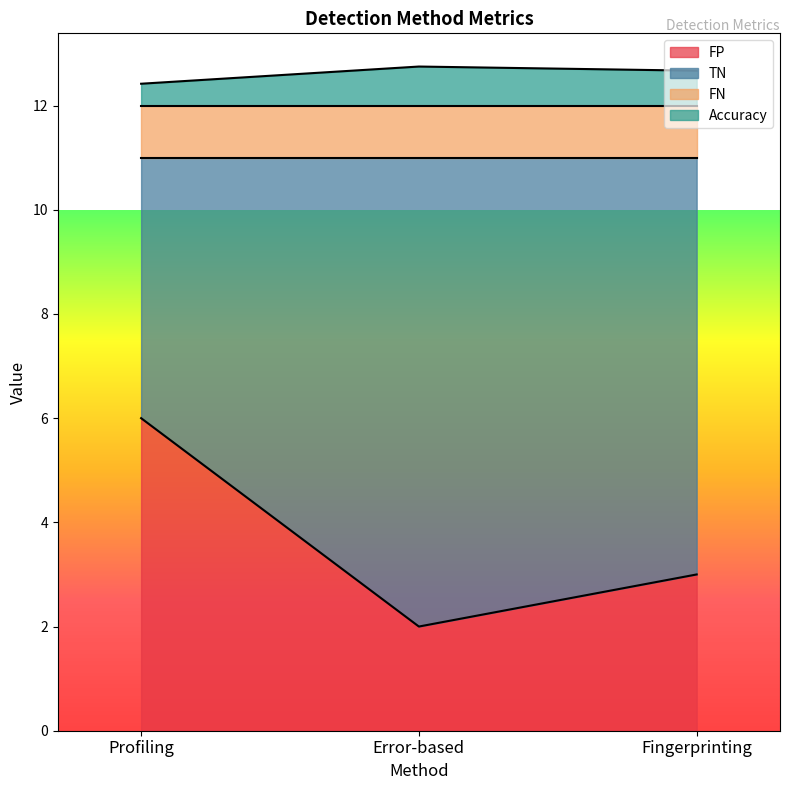

Read the FP value at Fingerprinting.

3.0